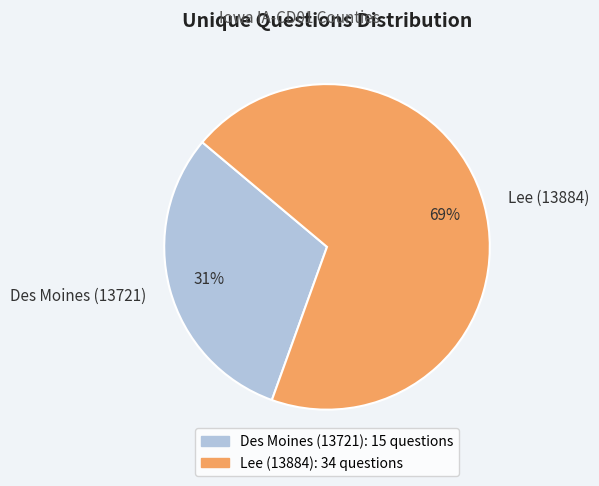

Combined, do Des Moines (13721) and Lee (13884) account for over 50%?

Yes